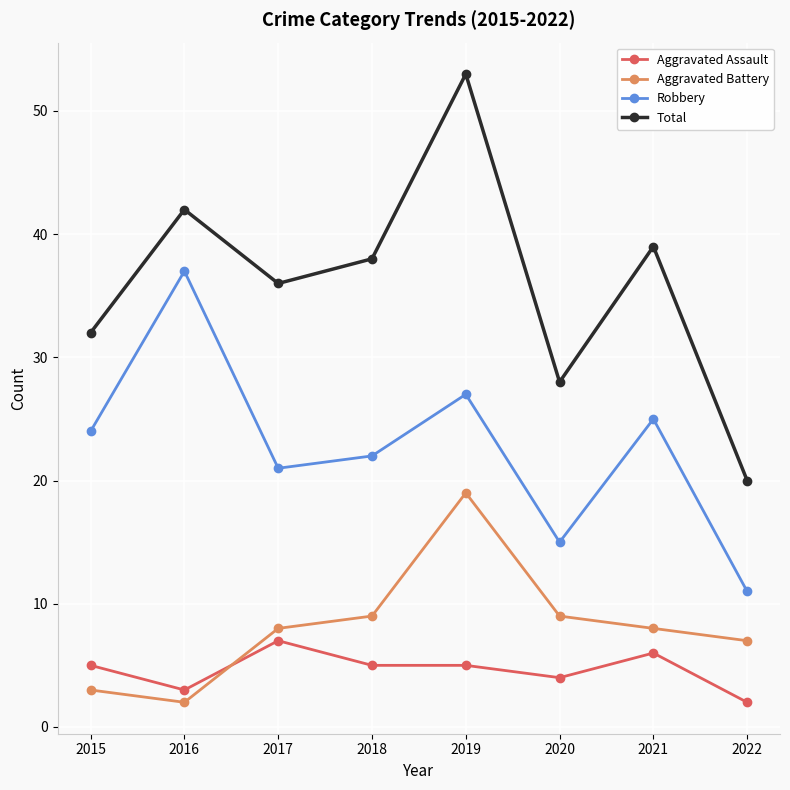

At which category is the sum across all series the highest?

2019